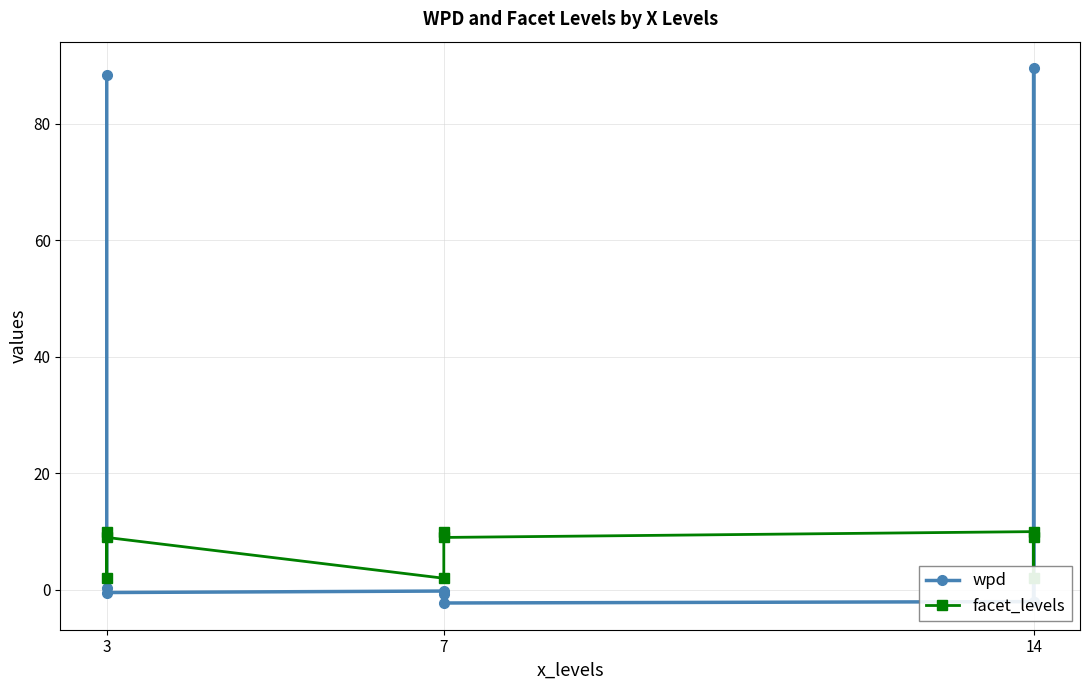

At which category does wpd reach its first local valley?

3